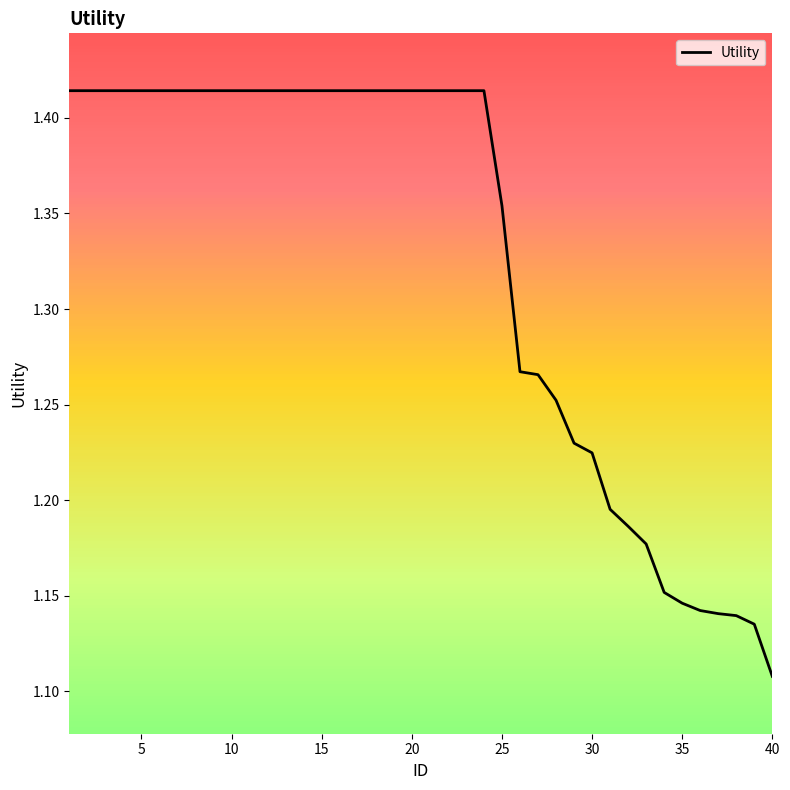

How many series are shown in this chart?

1